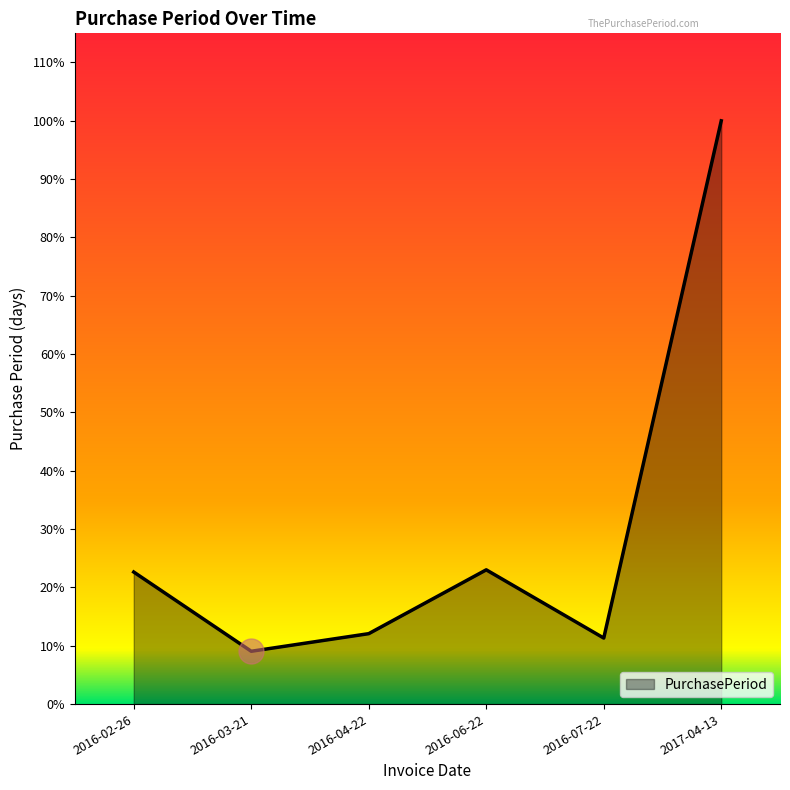

Reading right to left, transcribe all the data shown in this chart.

265	30	61	32	24	60